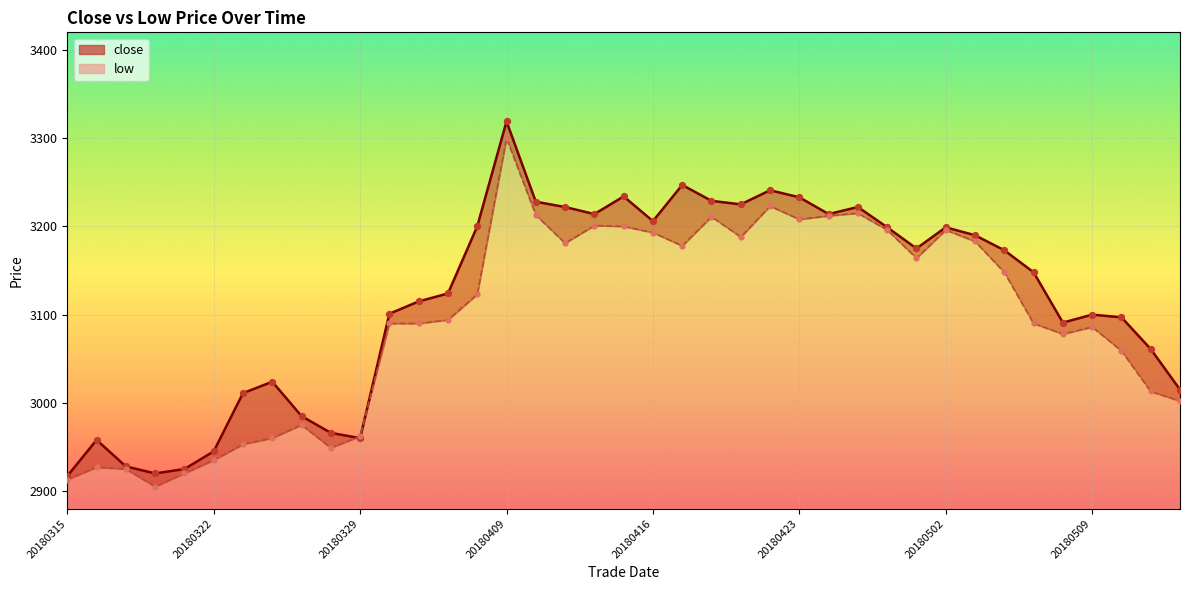

Which series has the largest total across all categories?

close